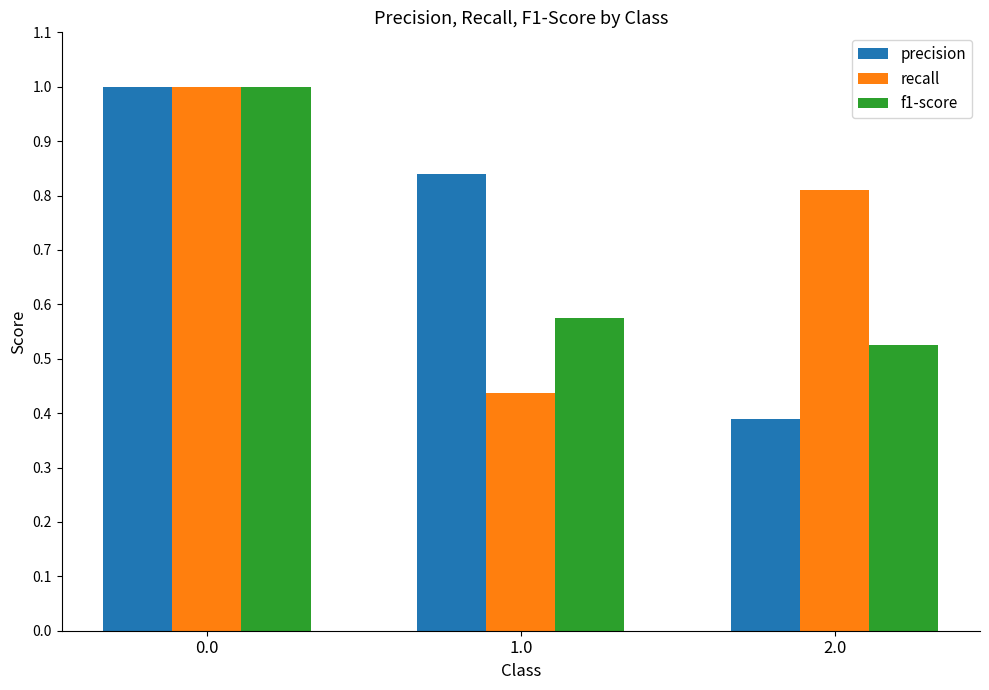

What is the sum of all f1-score values?

2.1